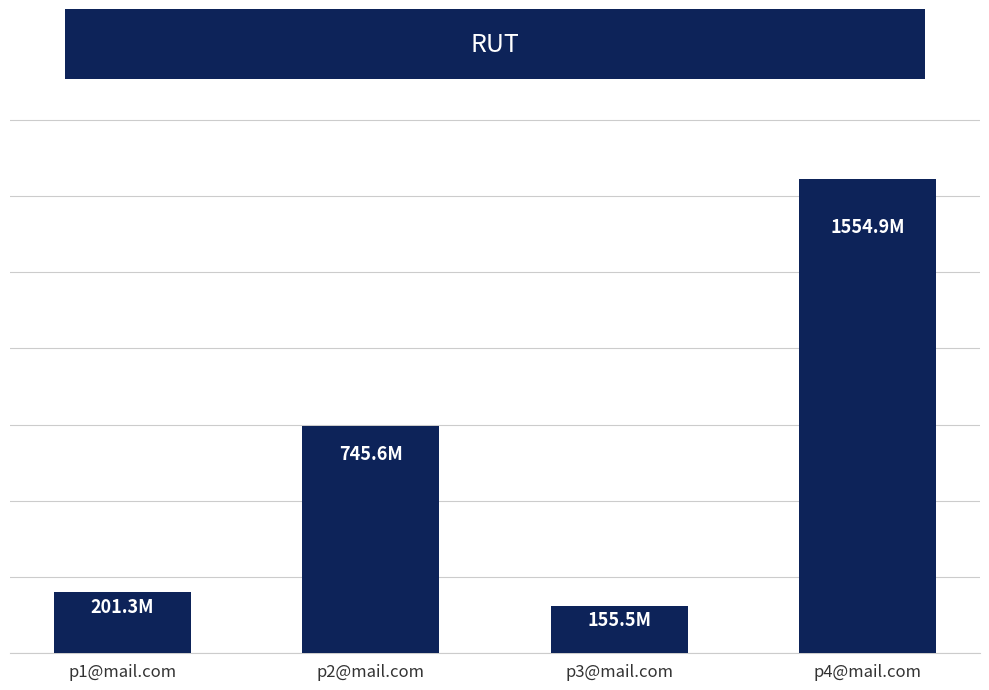

What is the label of the 1st bar from the right?

p4@mail.com